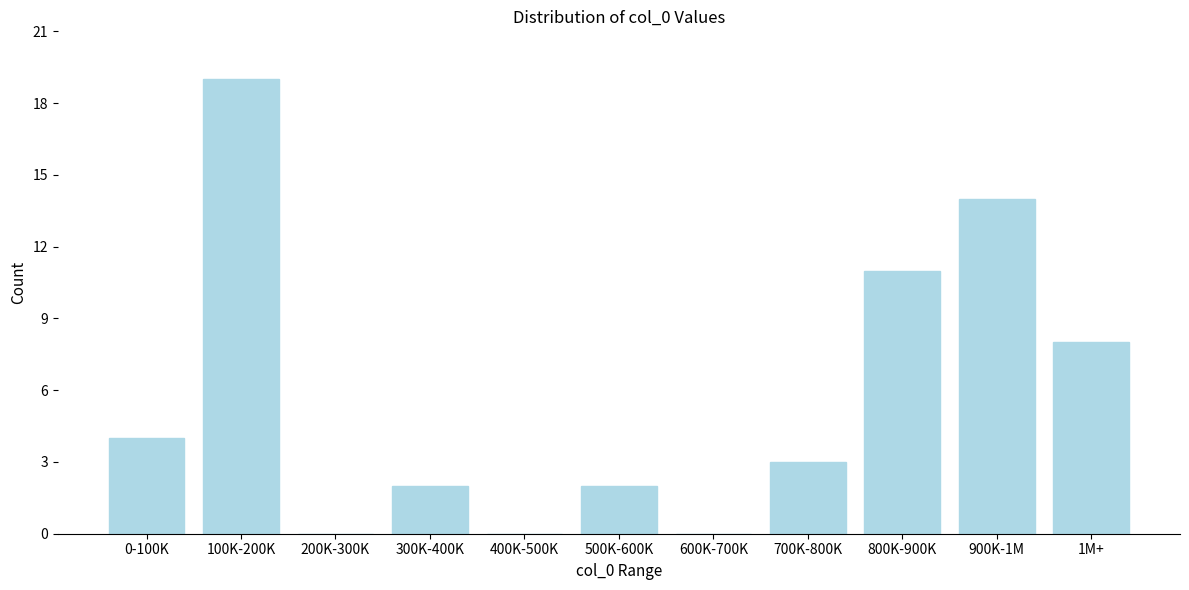

Reading left to right, what are all the values shown in this chart?

0-100K=4	100K-200K=19	200K-300K=0	300K-400K=2	400K-500K=0	500K-600K=2	600K-700K=0	700K-800K=3	800K-900K=11	900K-1M=14	1M+=8